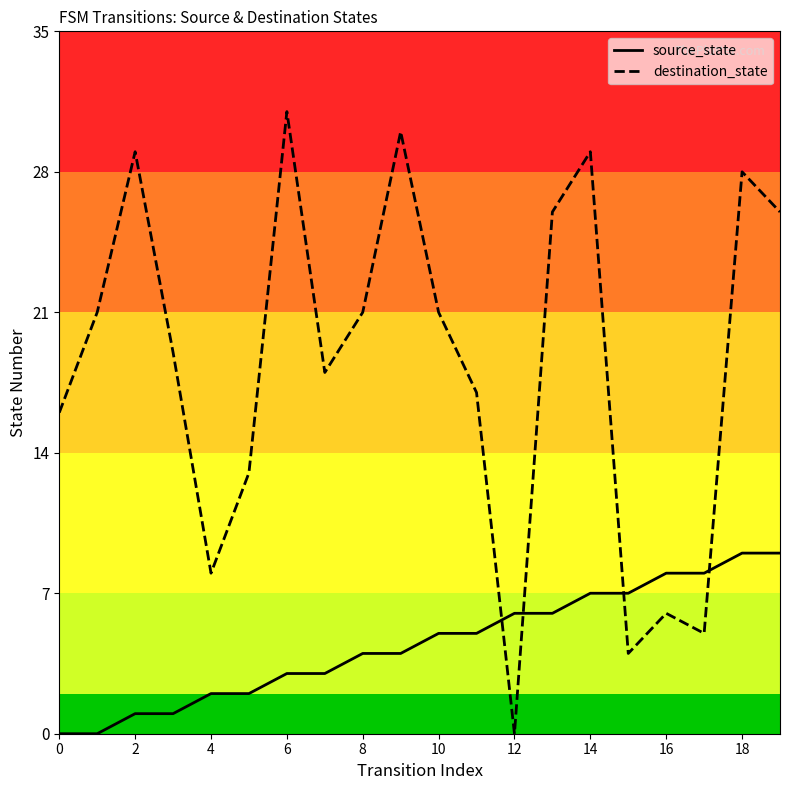

Which label corresponds to the largest value in the chart?

6